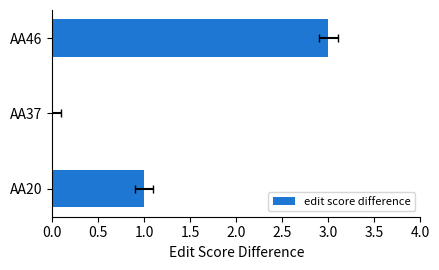

Reading right to left, what are all the values shown in this chart?

3	0	1